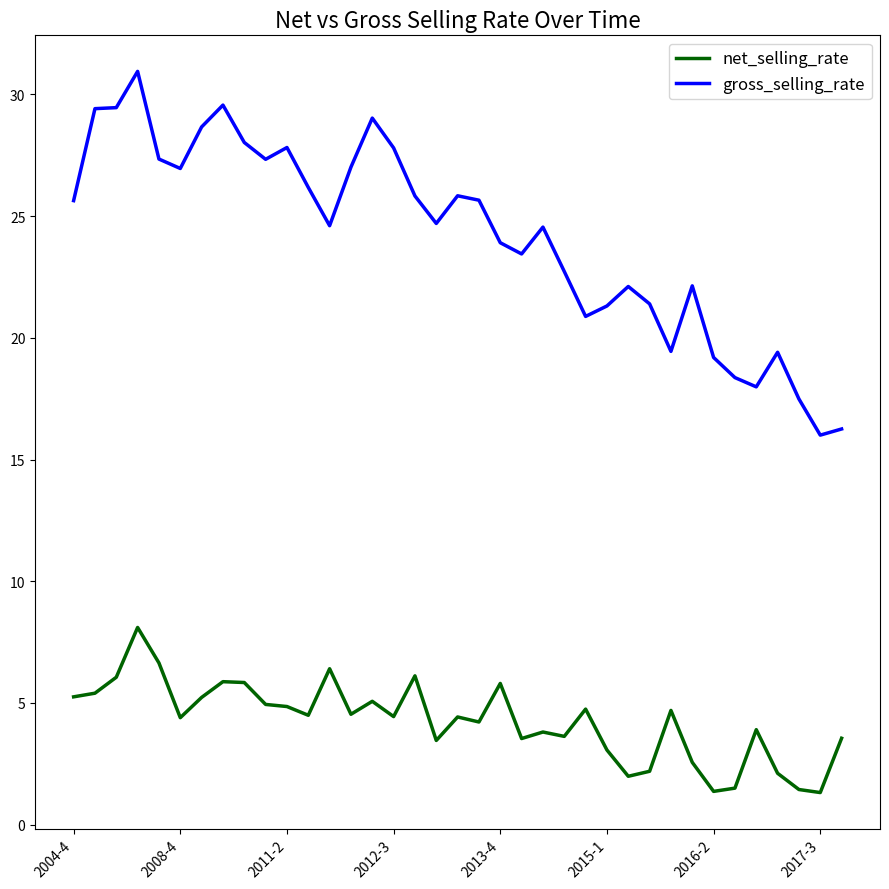

What is the difference between the maximum and minimum values in the gross_selling_rate series?

14.9